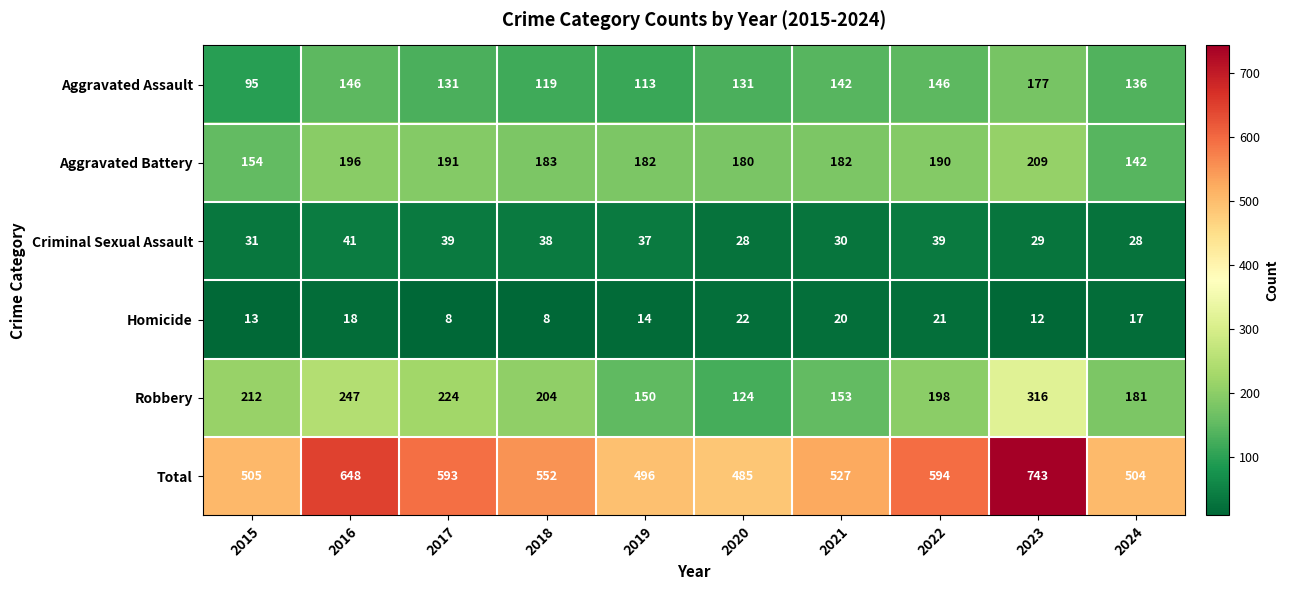

Where does the Criminal Sexual Assault series first go above 37?

2016